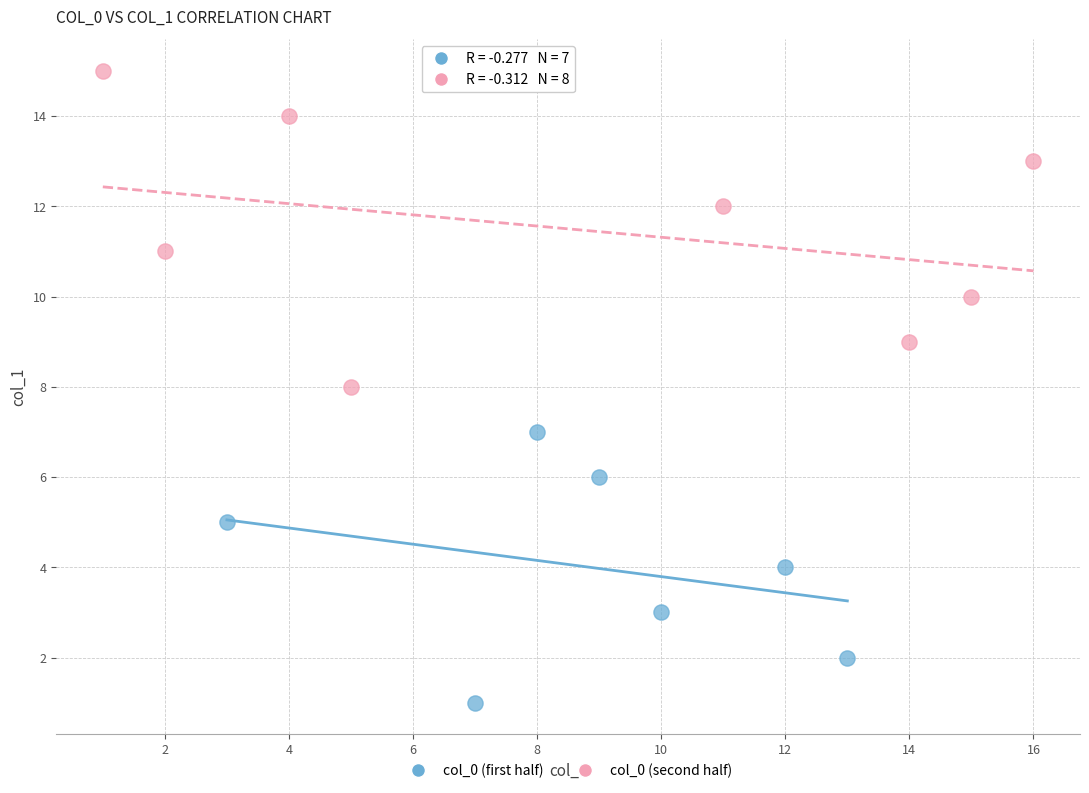

Which series reaches the minimum Y coordinate?

col_0 (first half)